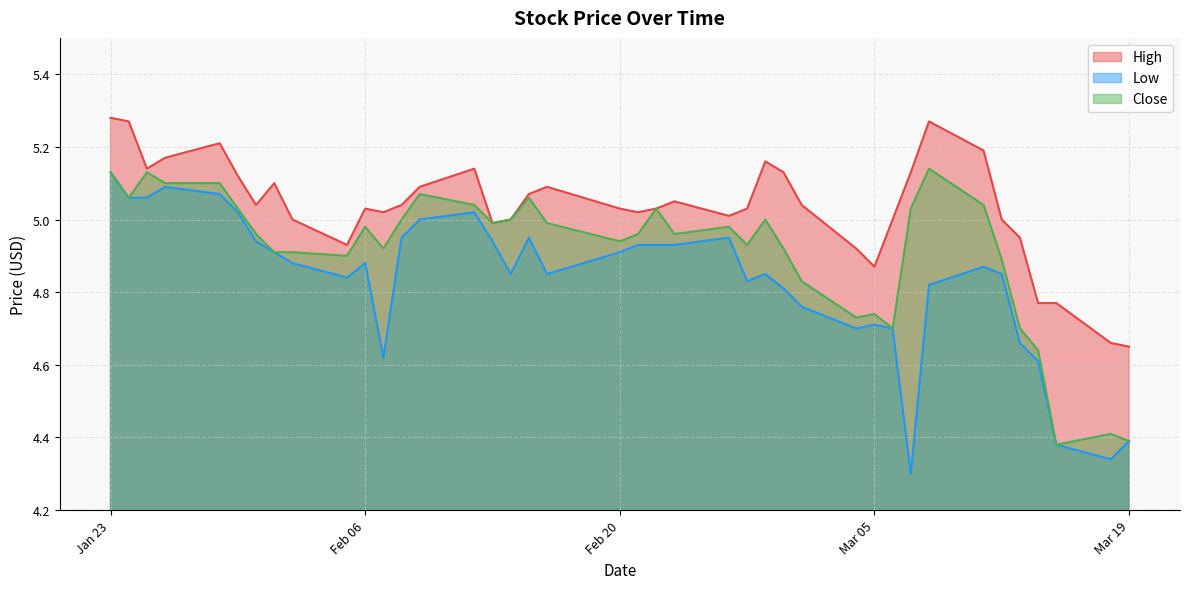

List the series in order of their overall mean, highest first.

High, Close, Low